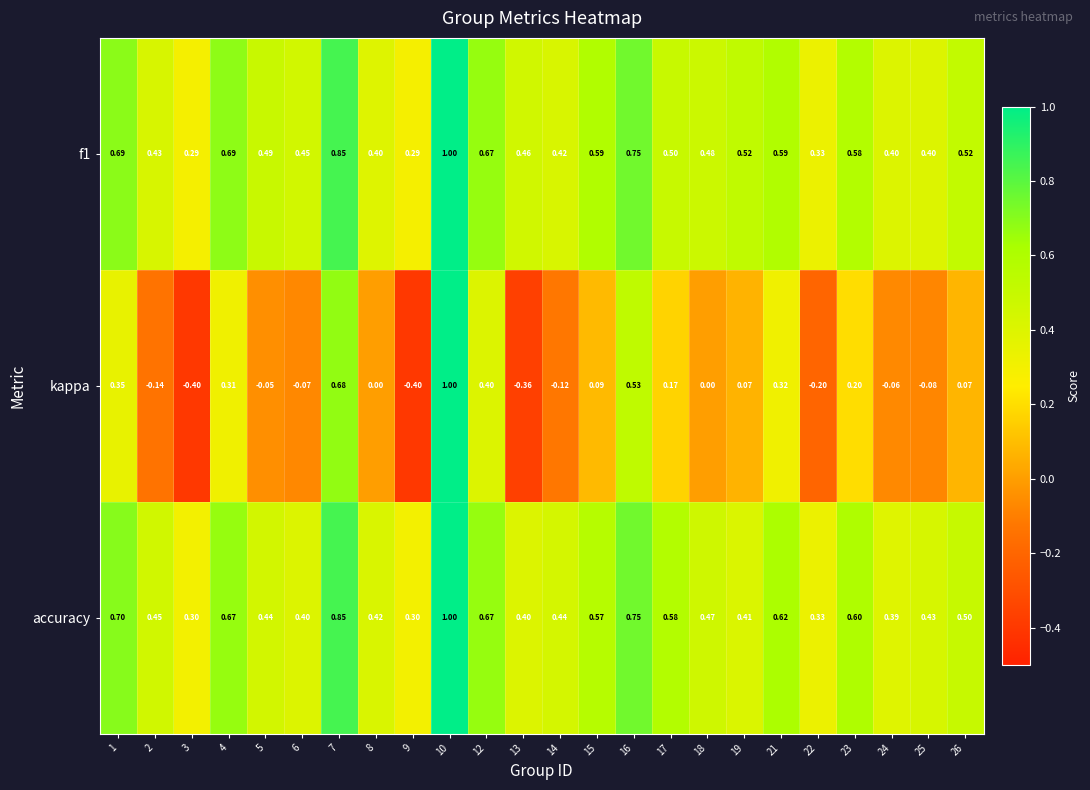

Which series has the largest range (max minus min)?

kappa